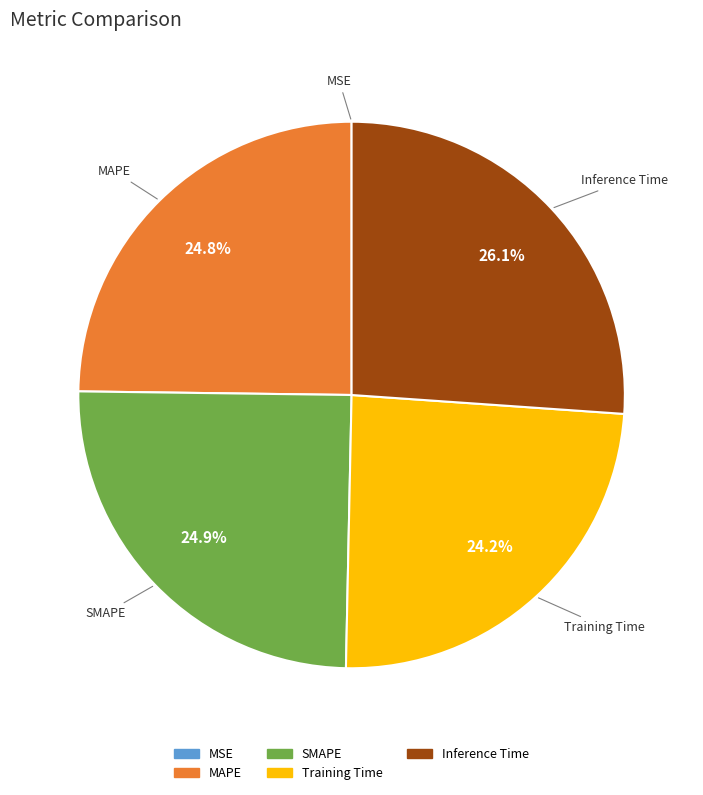

To the nearest percent, what portion does MAPE represent?

25%